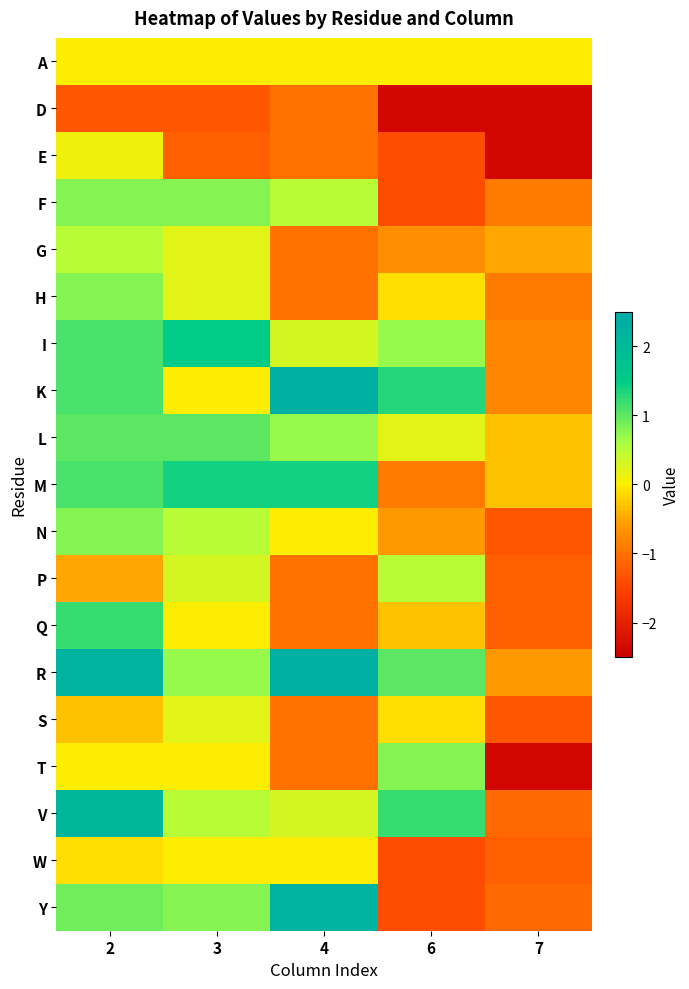

Reading left to right, what are all the values shown in this chart?

A: 2=0.0	3=0.0	4=0.0	6=0.0	7=0.0
D: 2=-1.3	3=-1.3	4=-1.0	6=-2.4	7=-2.4
E: 2=0.1	3=-1.2	4=-1.0	6=-1.4	7=-2.4
F: 2=0.8	3=0.8	4=0.5	6=-1.4	7=-0.9
G: 2=0.5	3=0.2	4=-1.0	6=-0.7	7=-0.5
H: 2=0.8	3=0.2	4=-1.0	6=-0.1	7=-0.9
I: 2=1.1	3=1.5	4=0.3	6=0.7	7=-0.8
K: 2=1.1	3=0.0	4=2.3	6=1.3	7=-0.8
L: 2=1.0	3=1.0	4=0.7	6=0.2	7=-0.3
M: 2=1.1	3=1.4	4=1.4	6=-0.9	7=-0.3
N: 2=0.8	3=0.5	4=0.0	6=-0.6	7=-1.3
P: 2=-0.5	3=0.3	4=-1.0	6=0.5	7=-1.2
Q: 2=1.2	3=0.0	4=-1.0	6=-0.3	7=-1.2
R: 2=2.2	3=0.7	4=2.3	6=1.0	7=-0.6
S: 2=-0.3	3=0.2	4=-1.0	6=-0.1	7=-1.3
T: 2=0.0	3=0.0	4=-1.0	6=0.8	7=-2.4
V: 2=2.1	3=0.5	4=0.3	6=1.2	7=-1.1
W: 2=-0.1	3=0.0	4=0.0	6=-1.4	7=-1.2
Y: 2=0.9	3=0.8	4=2.2	6=-1.4	7=-1.1